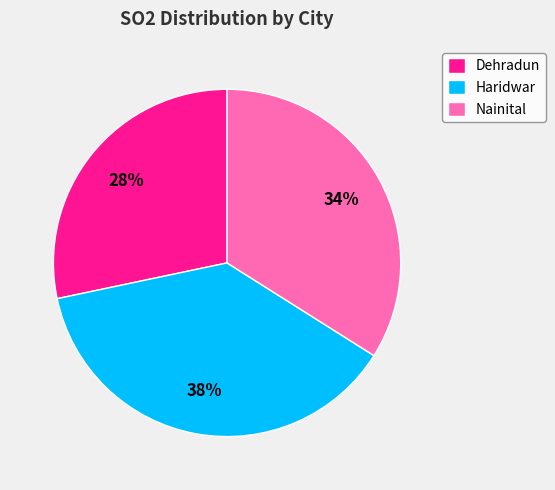

To the nearest percent, what portion does Dehradun represent?

28%